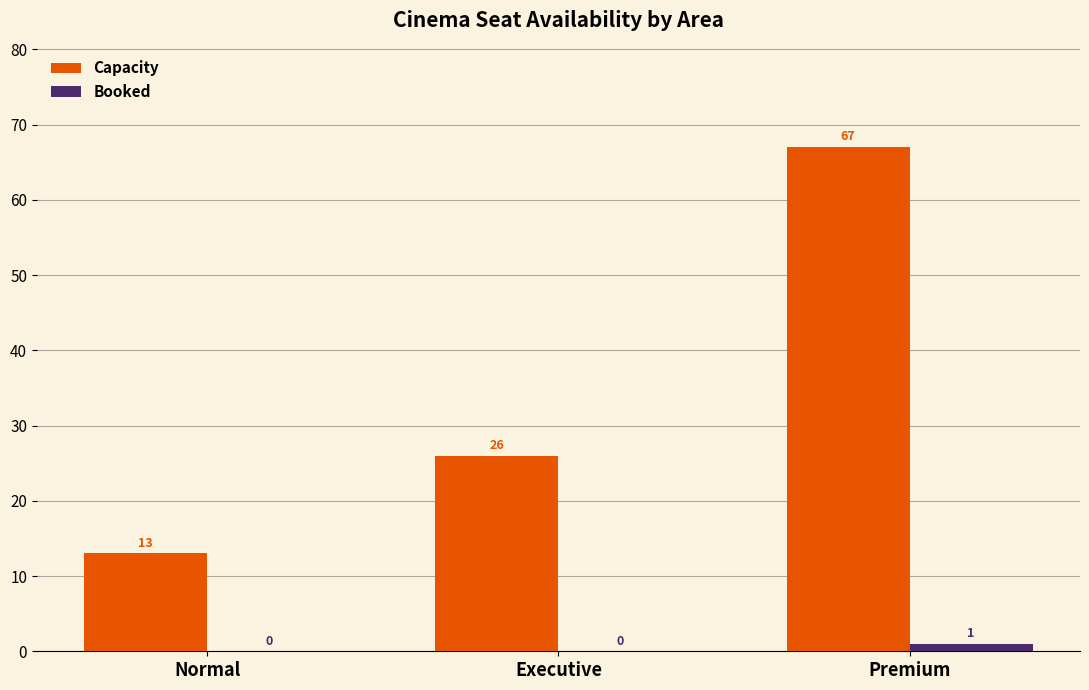

What is the sum of all Capacity values?

106